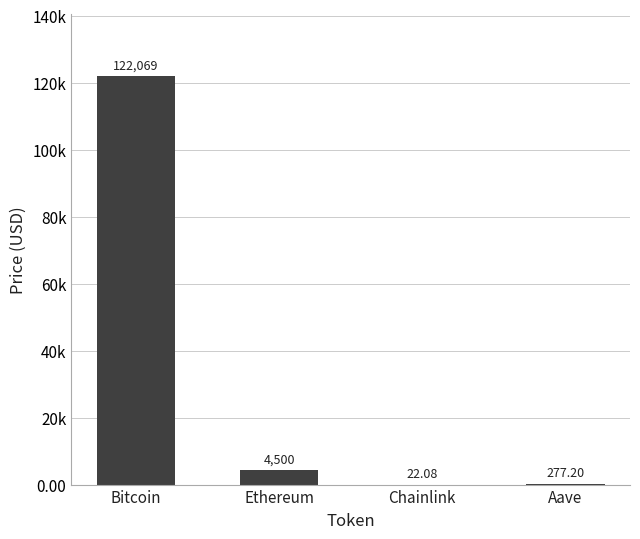

The value at Chainlink is 31.4. True or false?

False